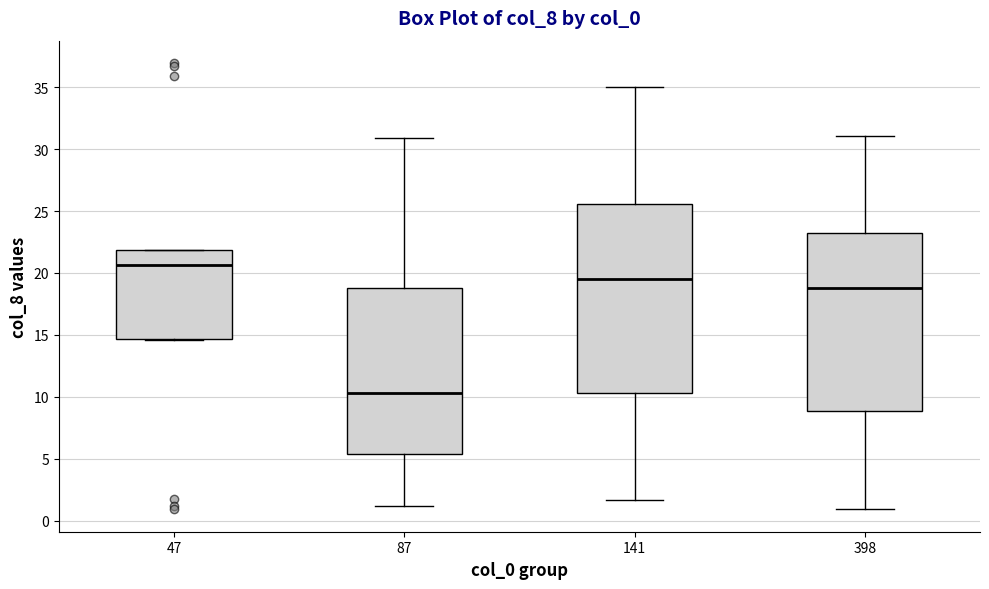

Which box's median line is the highest?

47